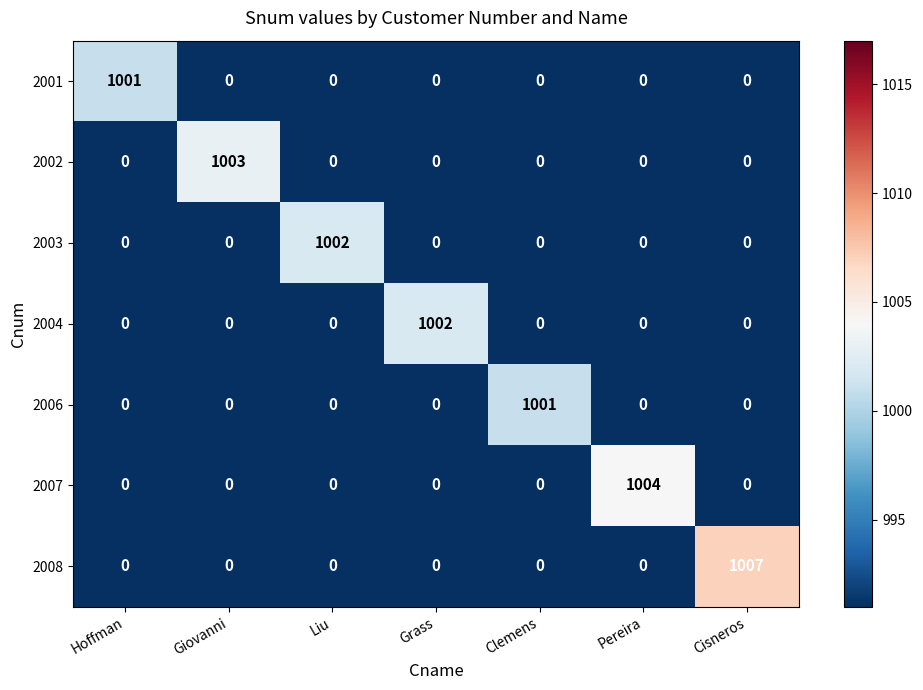

How many values in the 2007 series exceed 0?

1